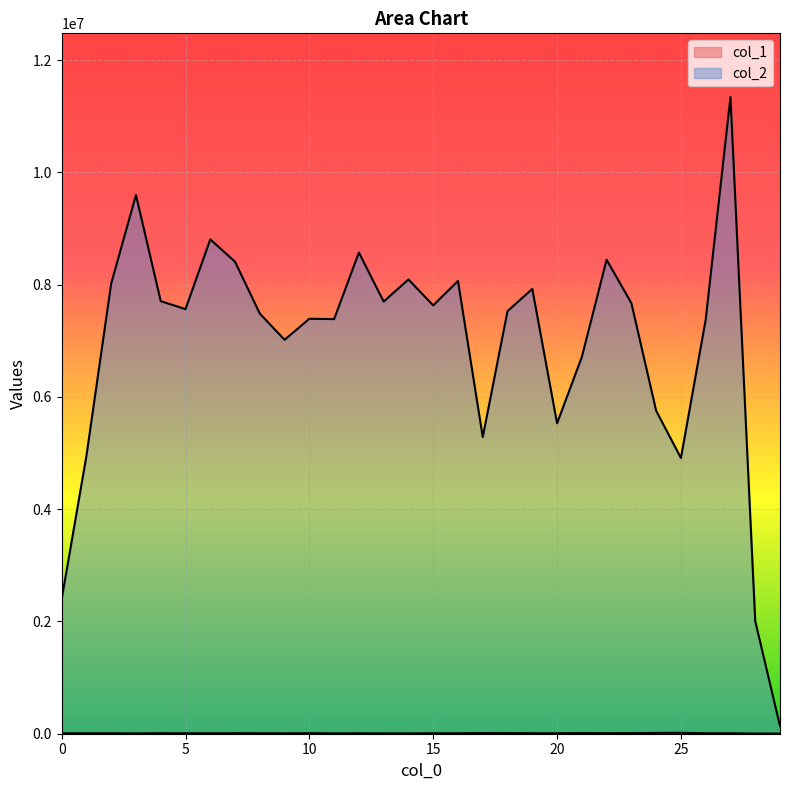

What is the difference between the second highest and minimum values in the col_2 series?

9460536